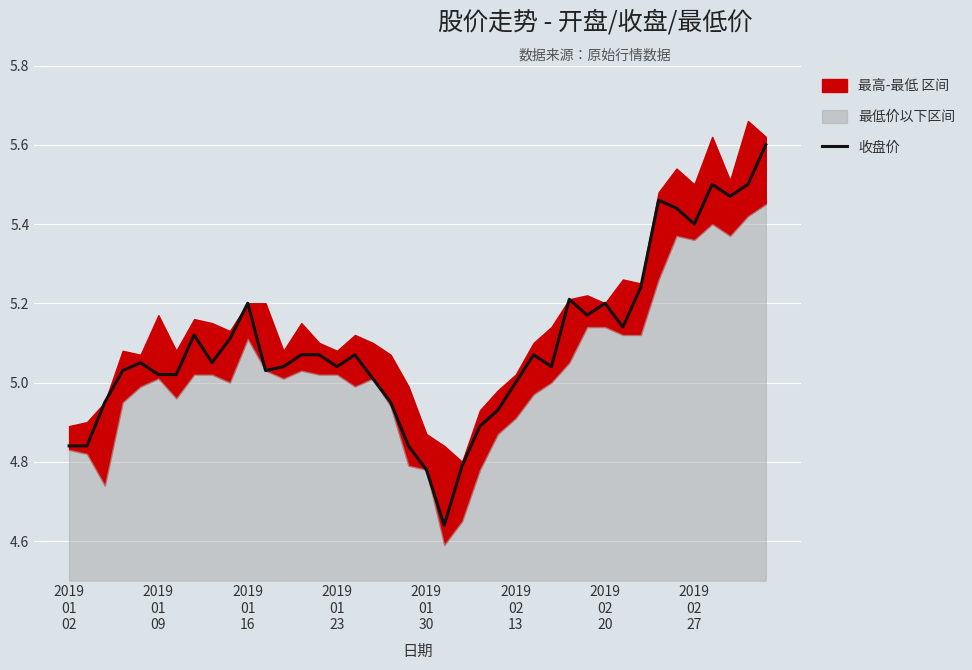

Reading right to left, what are all the values shown in this chart?

5.6	5.5	5.5	5.5	5.4	5.4	5.5	5.2	5.1	5.2	5.2	5.2	5.0	5.1	5.0	4.9	4.9	4.8	4.6	4.8	4.8	5.0	5.0	5.1	5.0	5.1	5.1	5.0	5.0	5.2	5.1	5.0	5.1	5.0	5.0	5.0	5.0	5.0	4.8	4.8